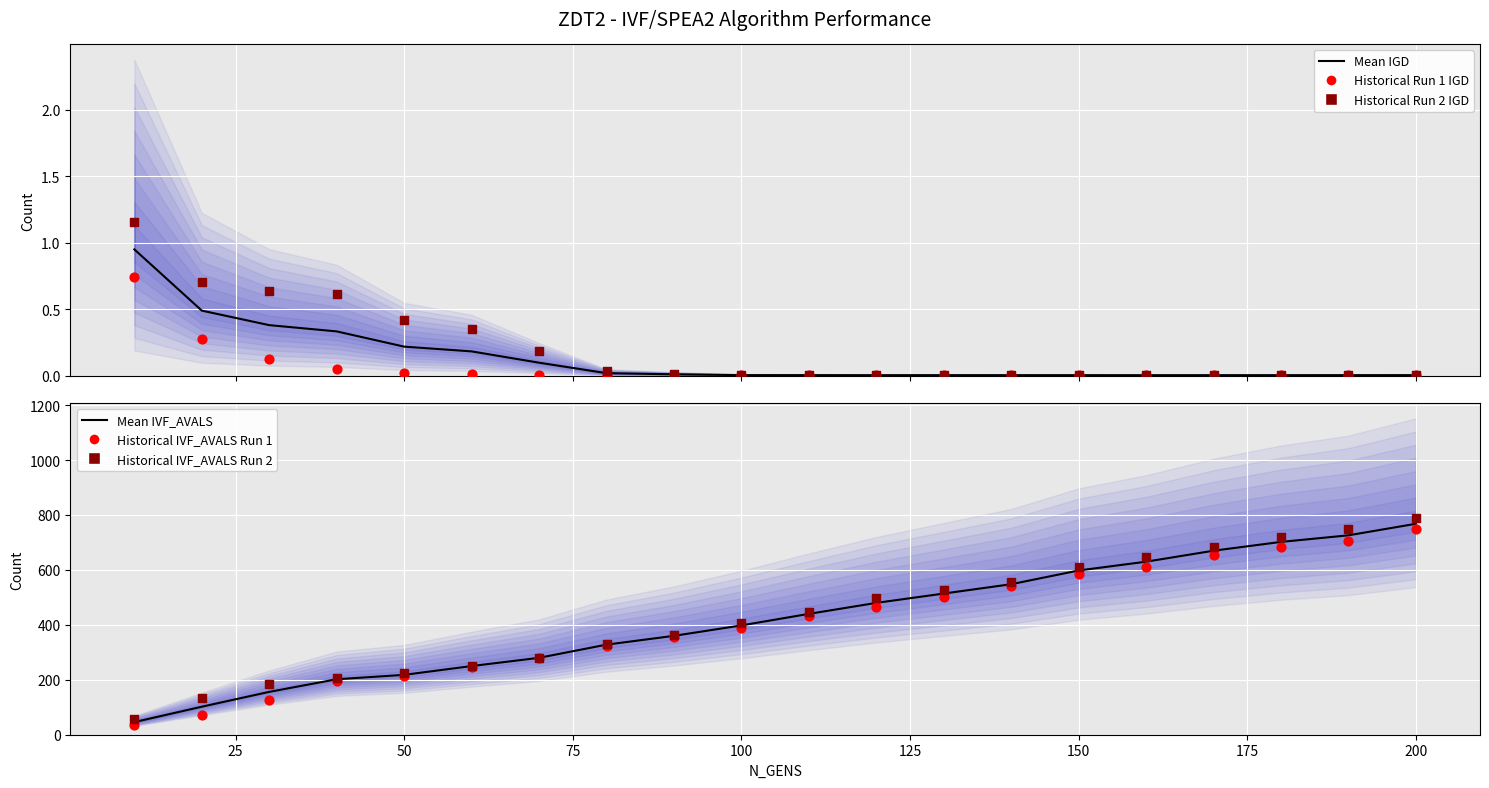

Which series reaches the maximum Y coordinate?

Historical IVF_AVALS Run 2